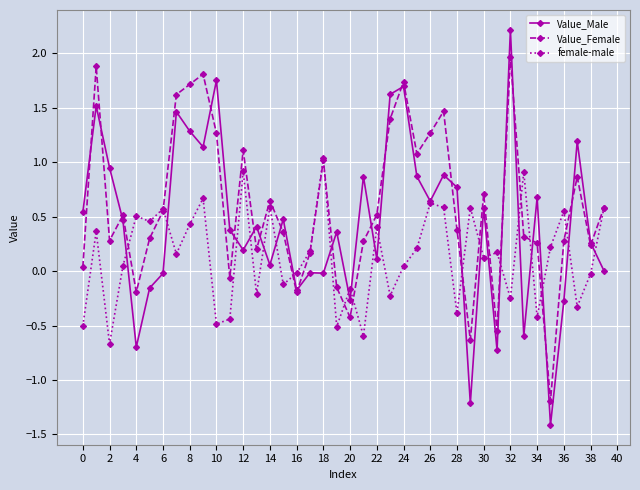

Which series has the largest total across all categories?

Value_Female